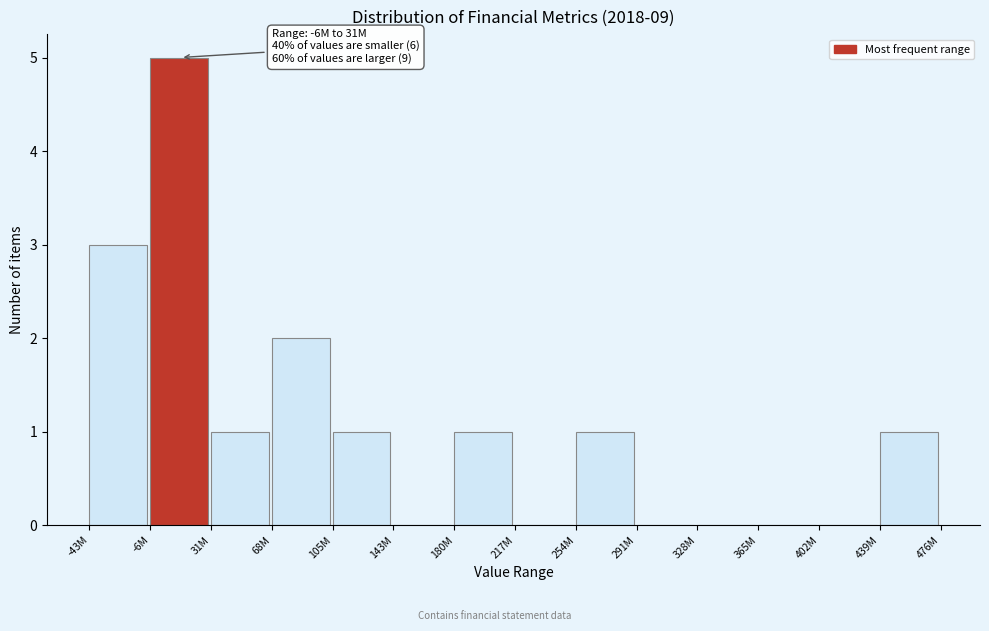

Reading left to right, transcribe all the data shown in this chart.

-43M=3	-6M=5	31M=1	68M=2	105M=1	143M=0	180M=1	217M=0	254M=1	291M=0	328M=0	365M=0	402M=0	439M=1